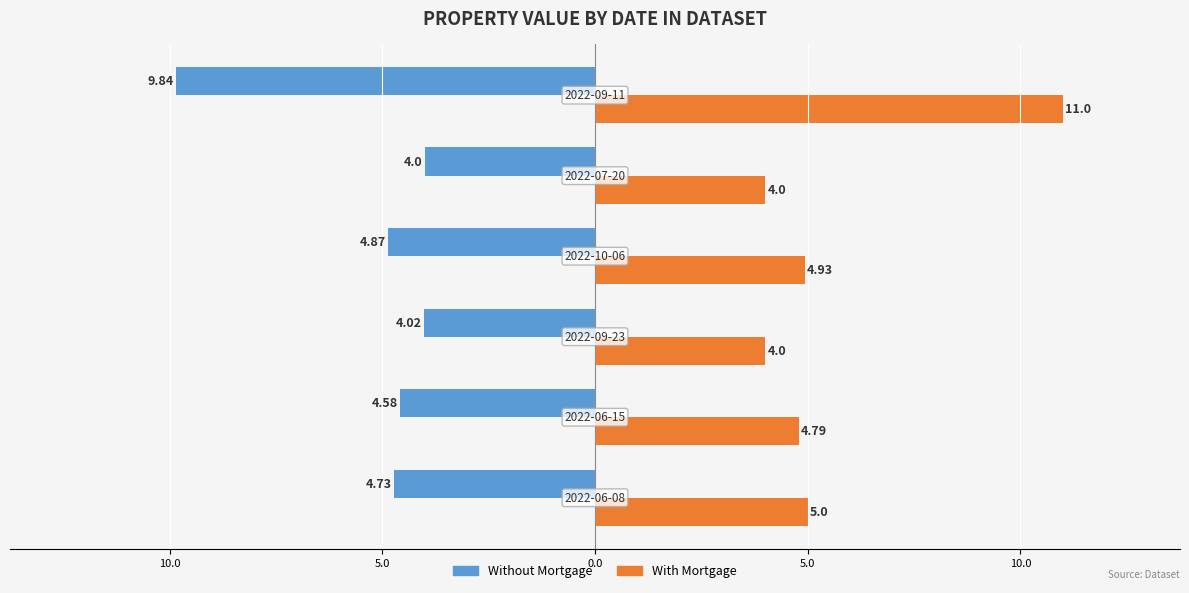

What are all the series names shown in the legend?

Without Mortgage, With Mortgage